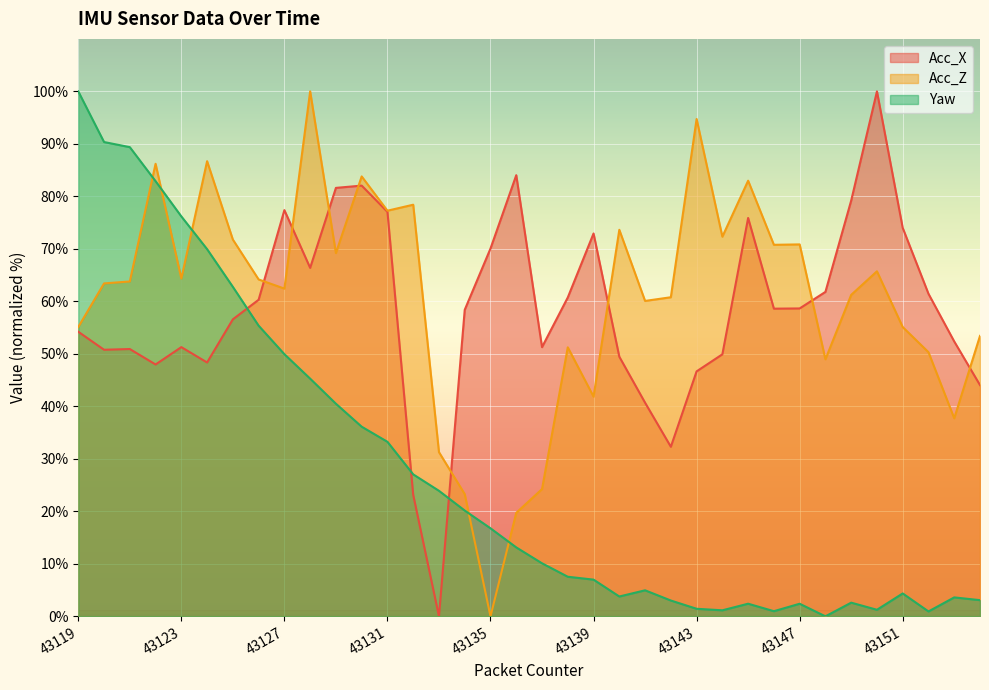

Is it true that Acc_Z equals 78.4 at 43132?

True